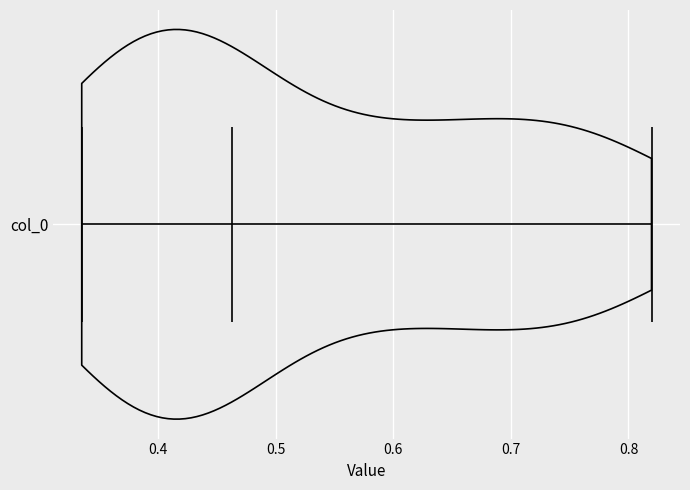

What is the highest point the violin for col_0 reaches on the x-axis? The values are not printed on the chart, so give them approximately, as read against the axis.

0.82